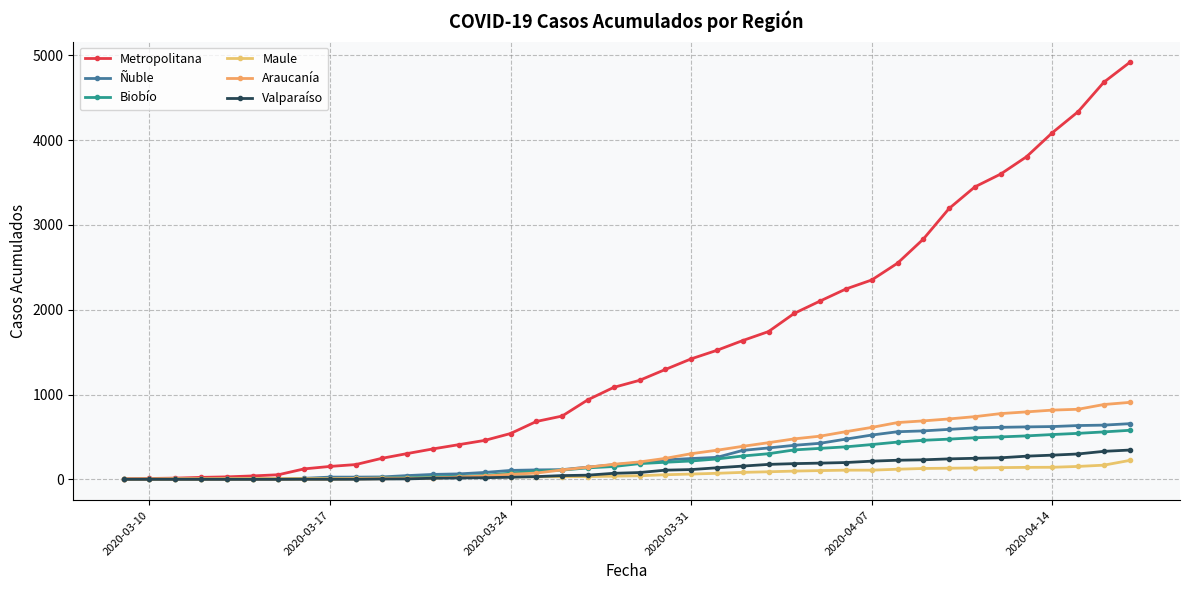

At how many categories does at least one series exceed 4773?

1